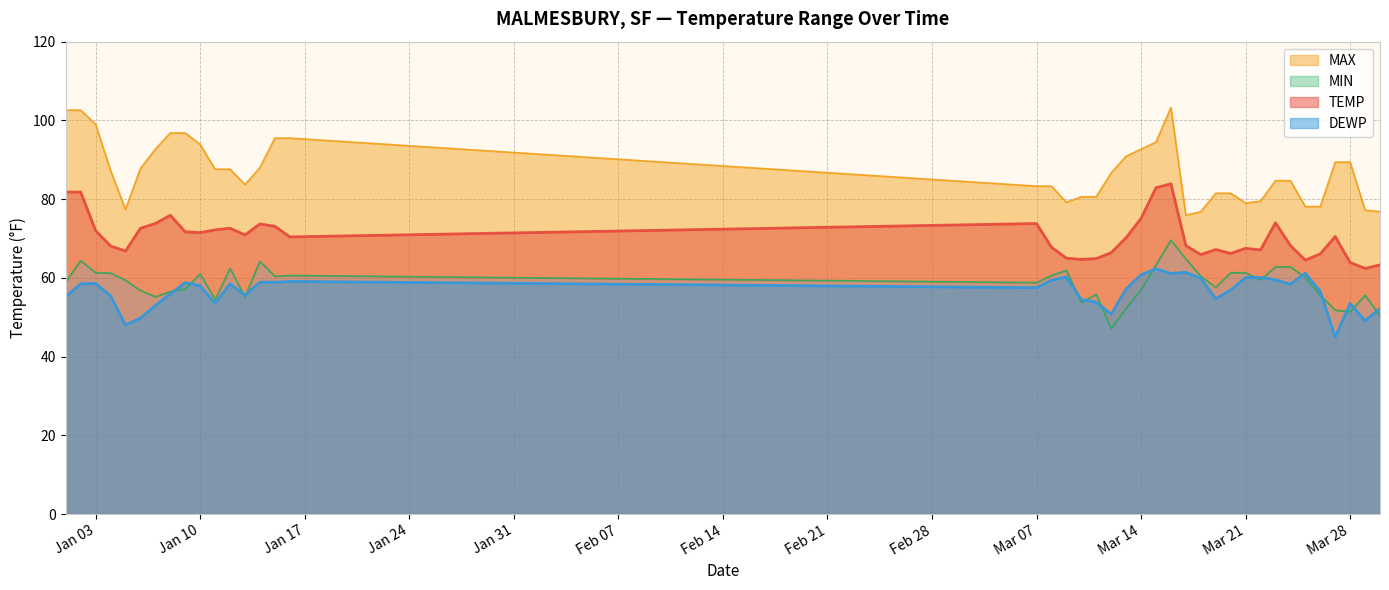

Which series has the largest total across all categories?

MAX